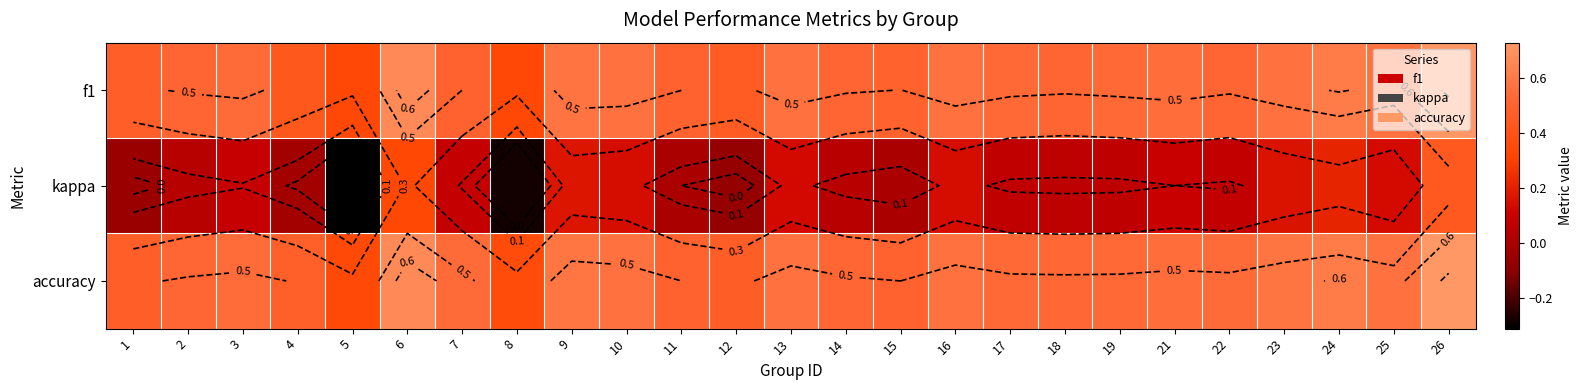

How many f1 values are between 0 and 1?

25